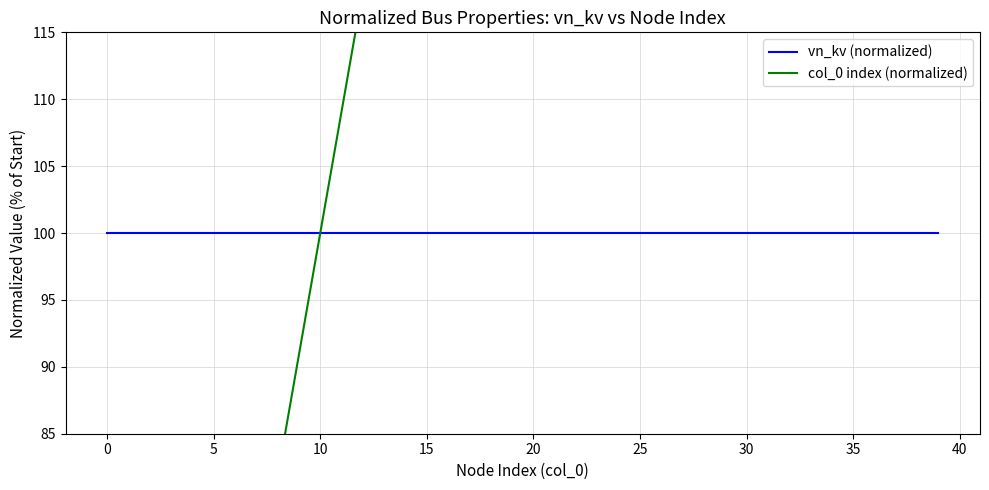

How many data points in col_0 index (normalized) are above 190?

20